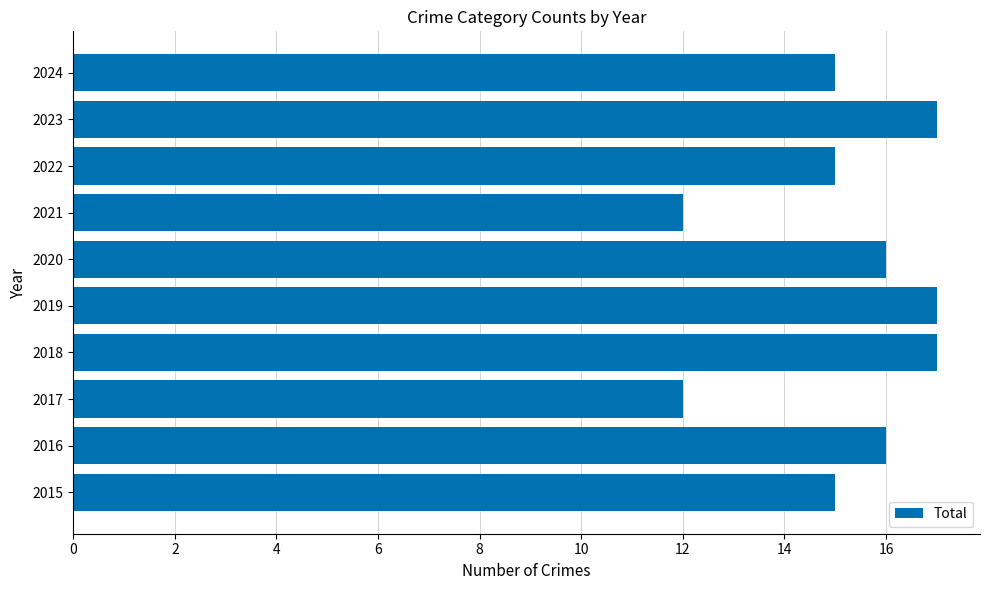

What is the average value?

15